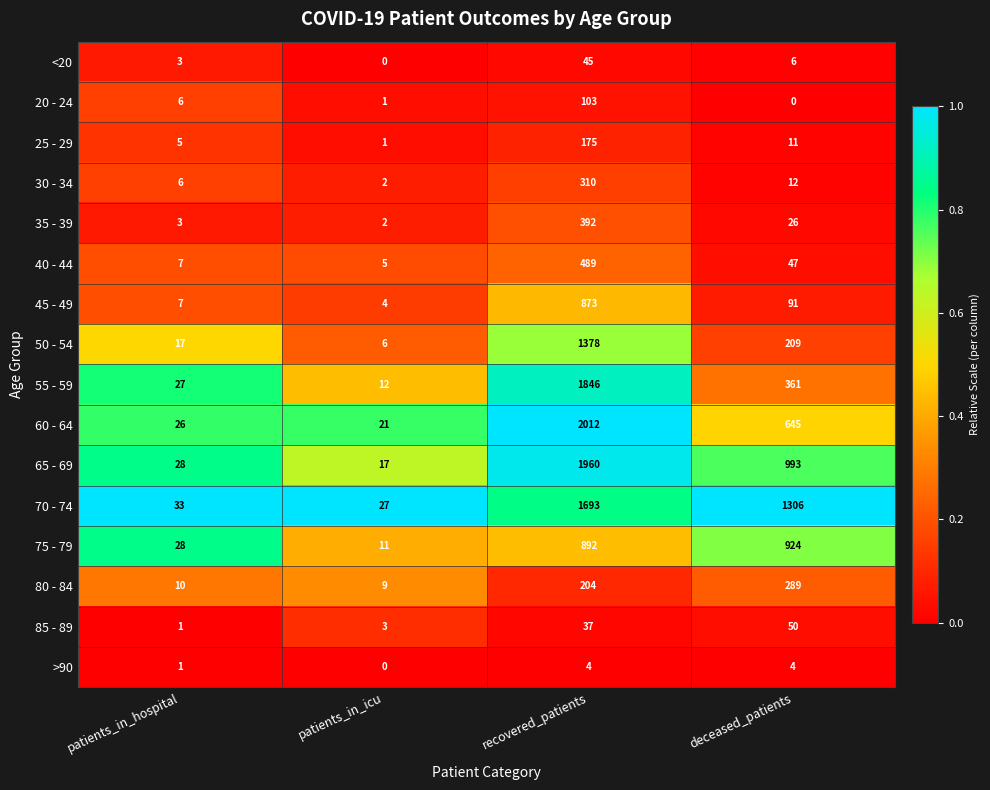

At which category is the sum across all series the highest?

recovered_patients